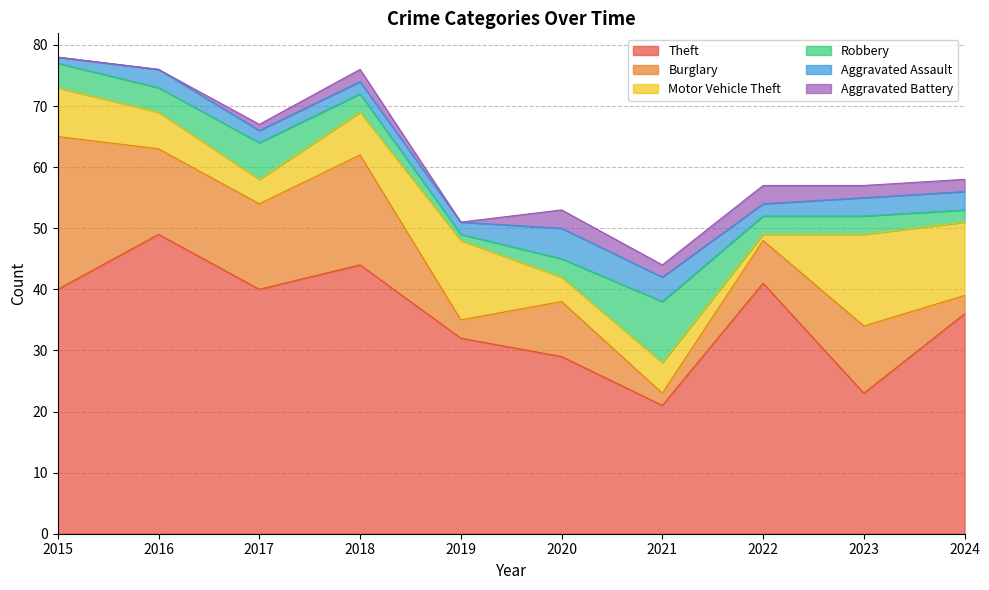

Which series has the largest range (max minus min)?

Theft